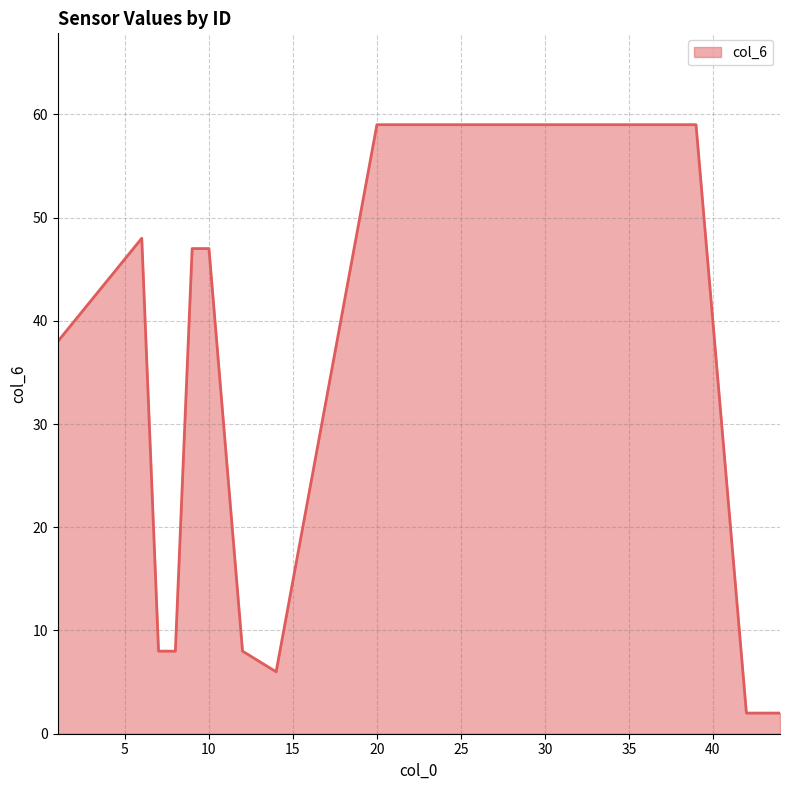

What is the greatest value displayed?

59